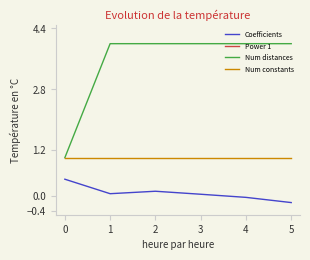

Rank the series at 3 from highest to lowest value.

Num distances, Num constants, Coefficients, Power 1